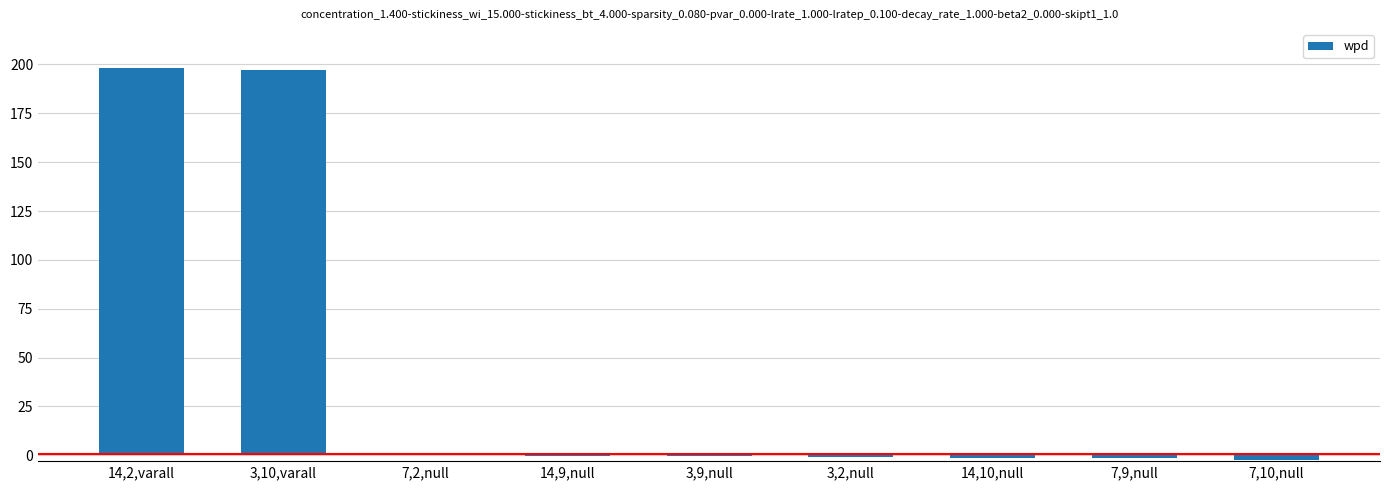

What is the approximate value at 14,10,null?

-1.3